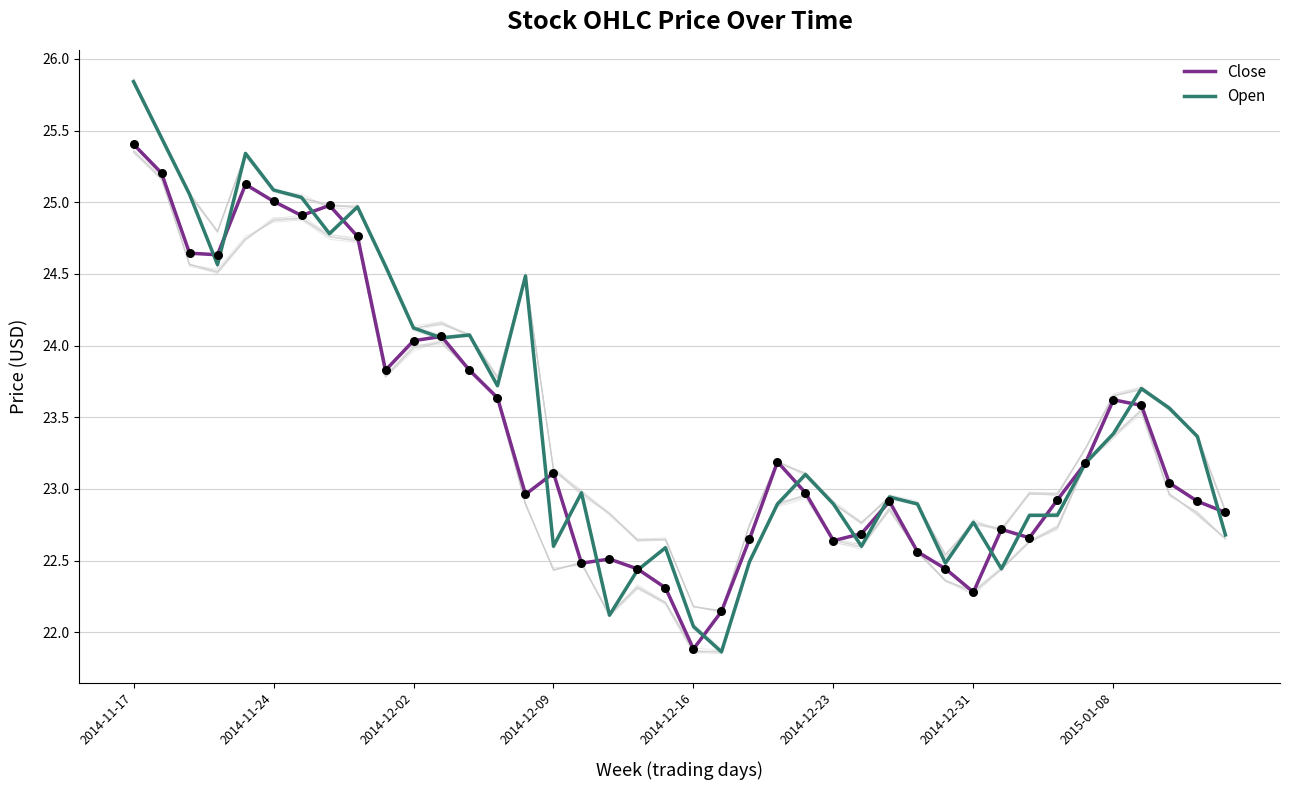

Which series has the widest spread of Y values?

Open